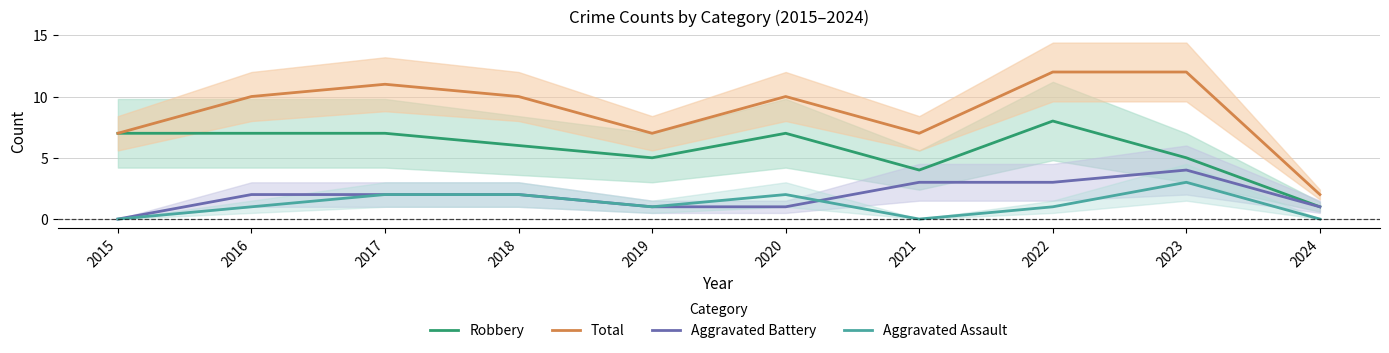

What are all the series names shown in the legend?

Robbery, Total, Aggravated Battery, Aggravated Assault